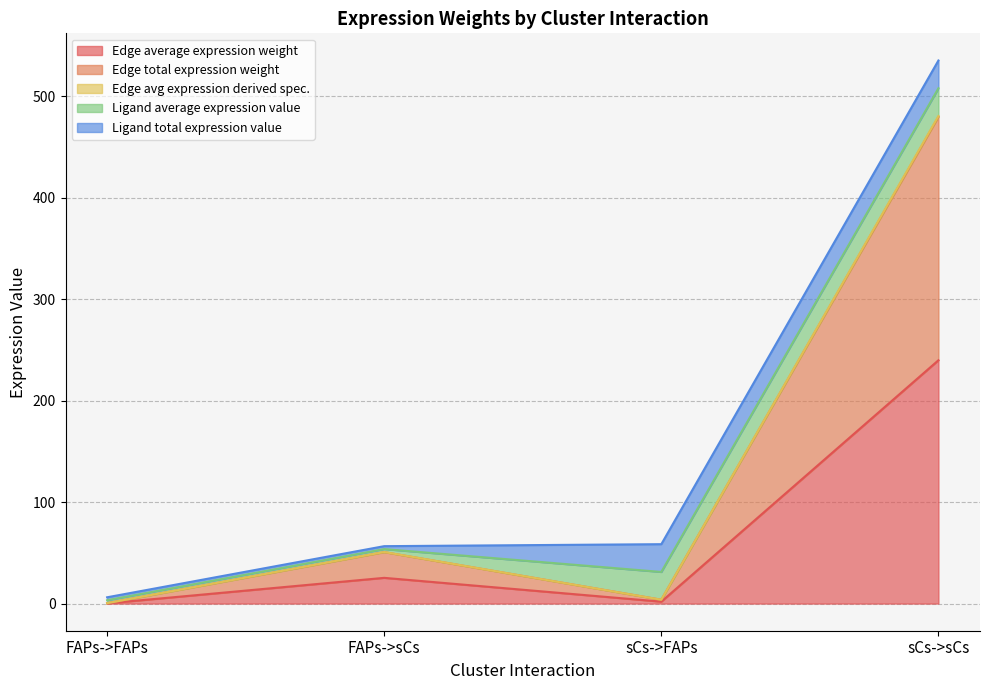

What is the sum of the Edge total expression weight values at FAPs->FAPs and sCs->sCs?

479.8